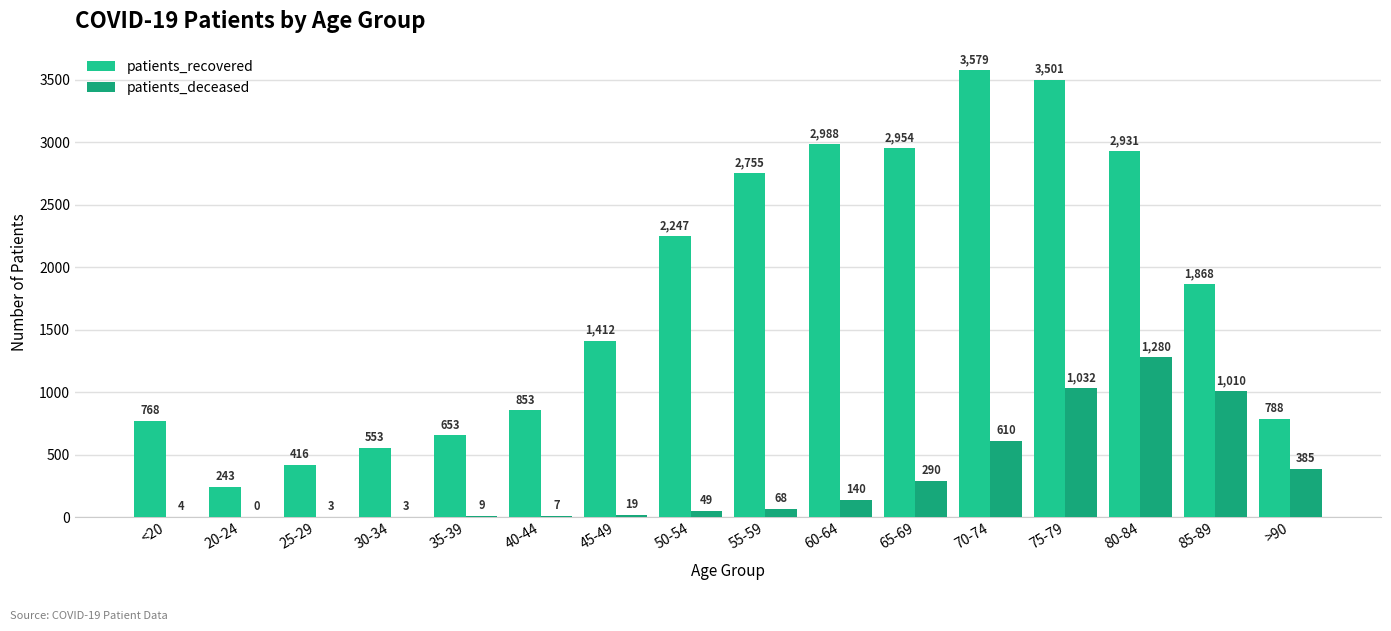

Which series changed the most between 35-39 and >90?

patients_deceased